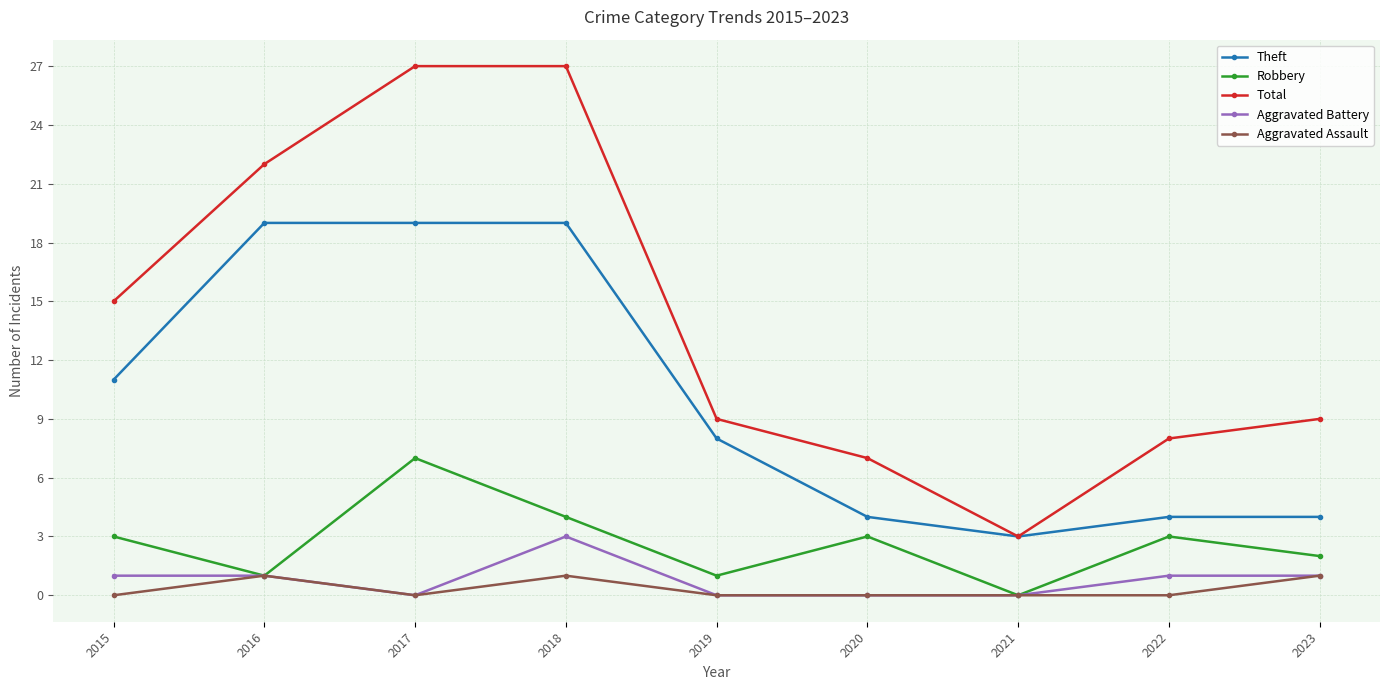

True or false: Aggravated Assault and Theft cross at least once.

False